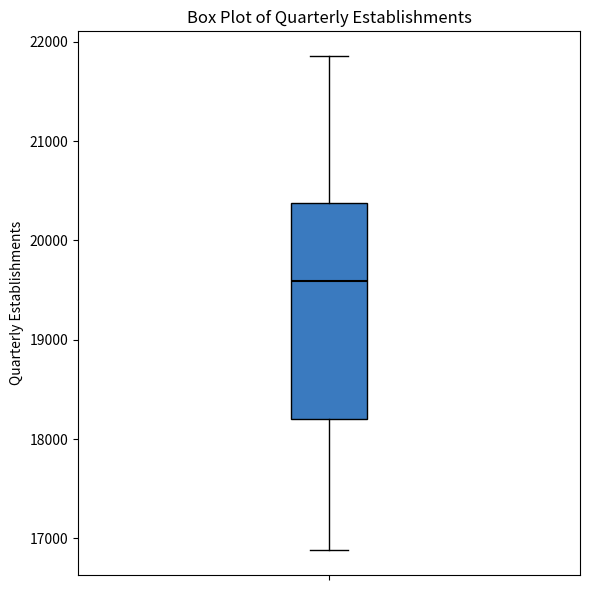

Transcribe this box plot: give where the median line is, the range the box spans, and where the two whiskers end, as read against the y-axis. The values are not printed on the chart, so give them approximately, as read against the axis.

median 19600, box 18200 to 20400, whiskers 16900 to 21900